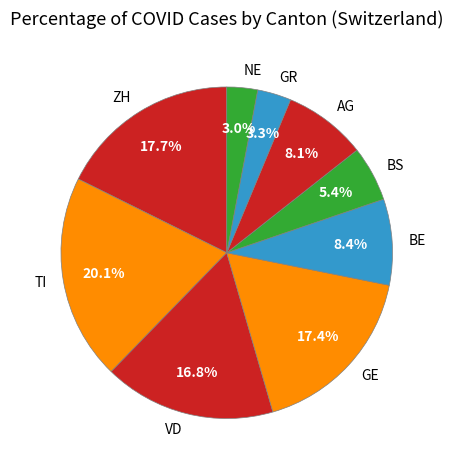

What percentage is the GE slice, to the nearest percent?

17%